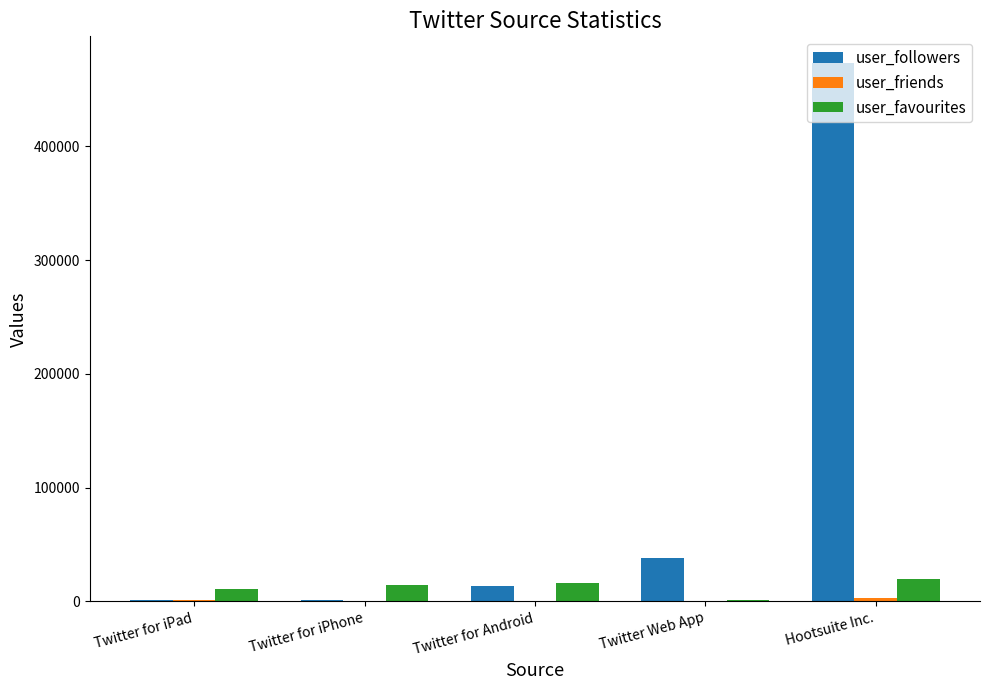

Is the value of user_followers at Twitter Web App greater than the value of user_favourites at Twitter for iPad?

Yes